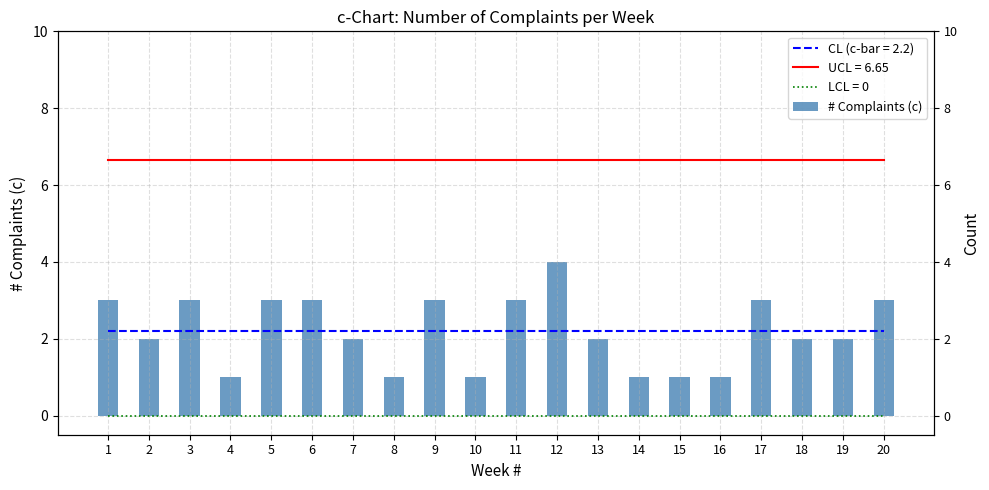

Which label corresponds to the smallest value in the chart?

4